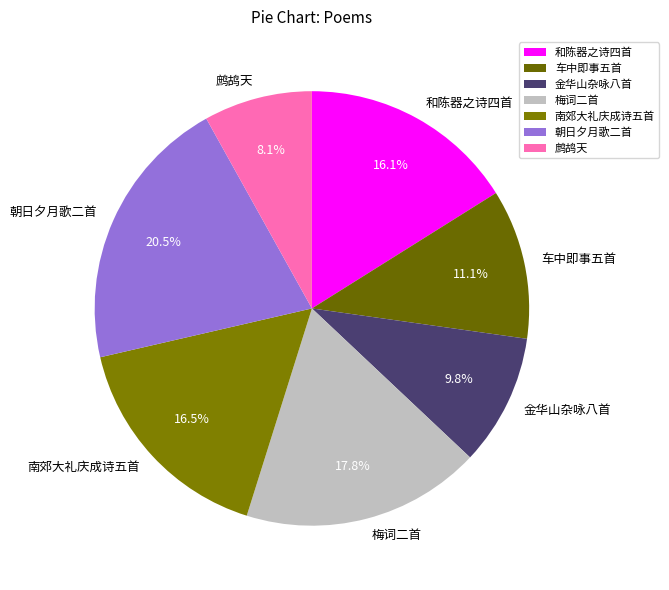

Is there any slice that represents more than half of the pie?

No